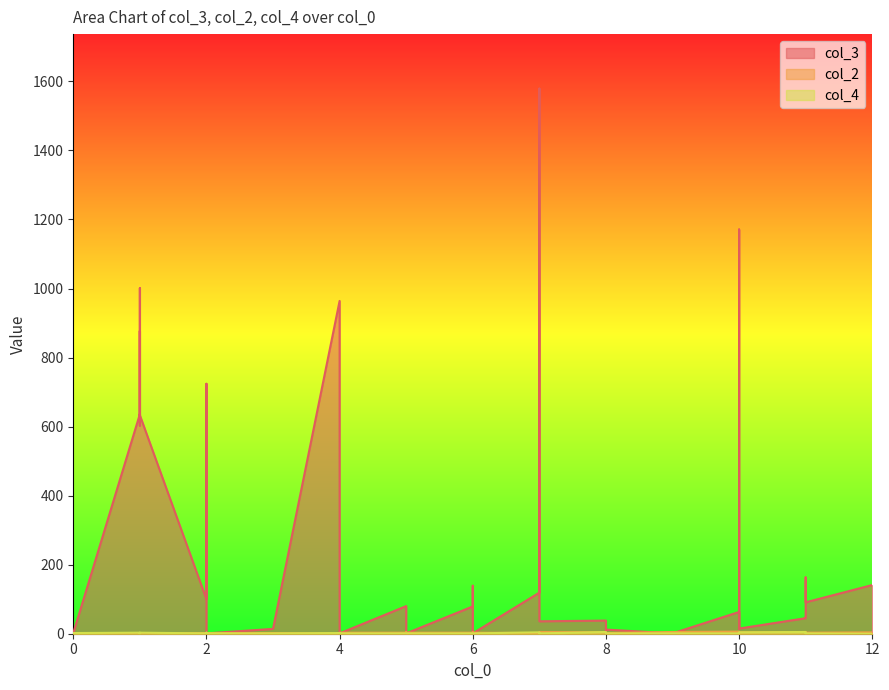

The value of col_3 at 8 is 3. True or false?

False